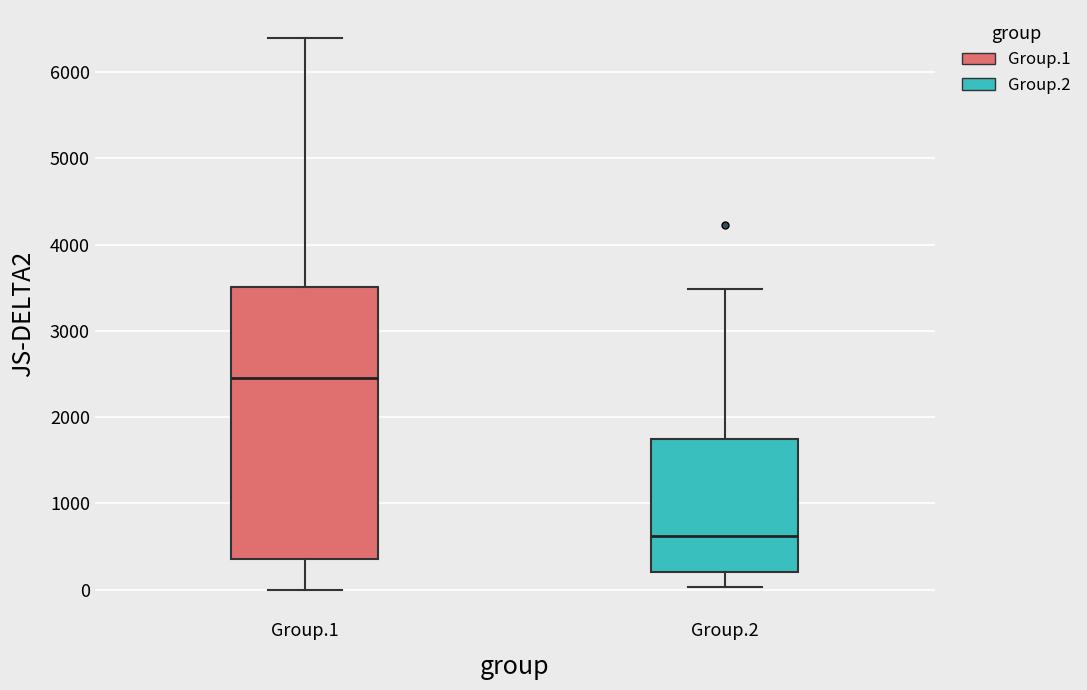

Reading left to right, transcribe this box plot: for each box, give where its median line is, the range the box spans, and where its two whiskers end, as read against the y-axis. The values are not printed on the chart, so give them approximately, as read against the axis.

Group.1: median 2500, box 400 to 3500, whiskers 0 to 6400
Group.2: median 600, box 200 to 1700, whiskers 0 to 3500